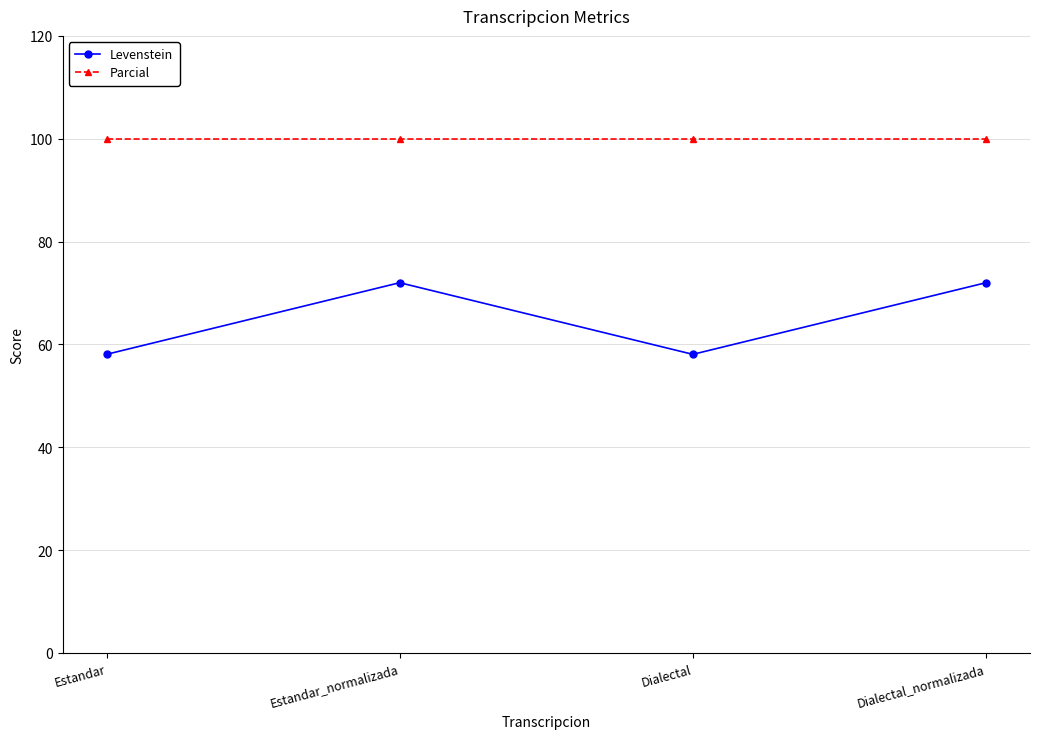

True or false: Parcial and Levenstein intersect in this chart.

False